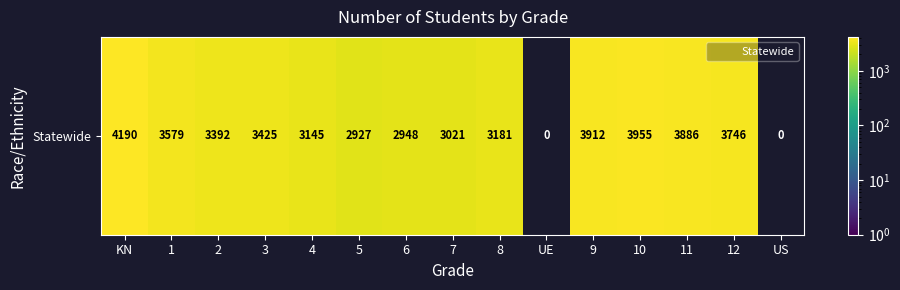

What is the ratio of the value at 11 to the value at 5?

1.3